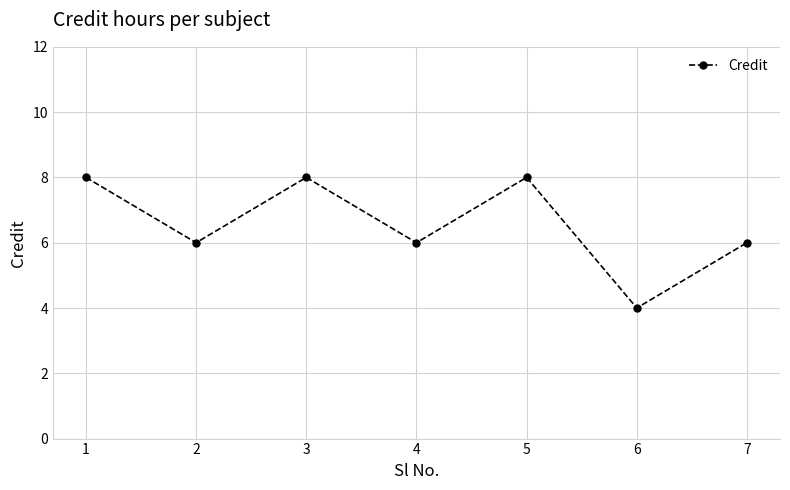

Count the values in the range 6 to 8.

6